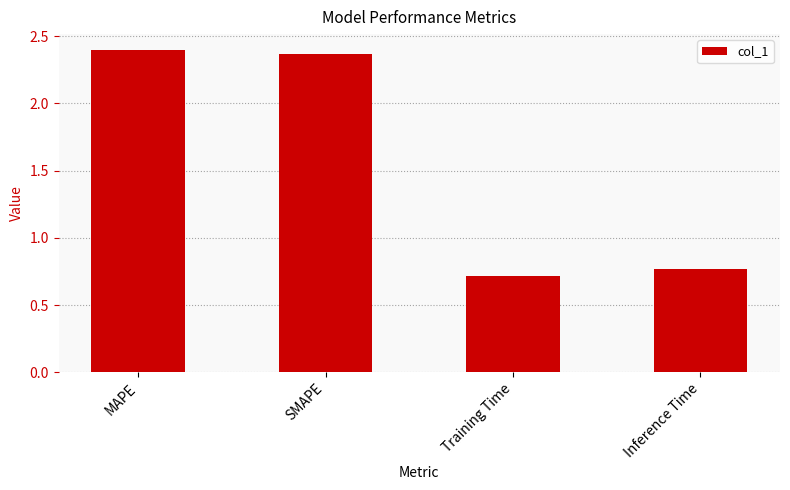

How many values are between 0 and 2?

2